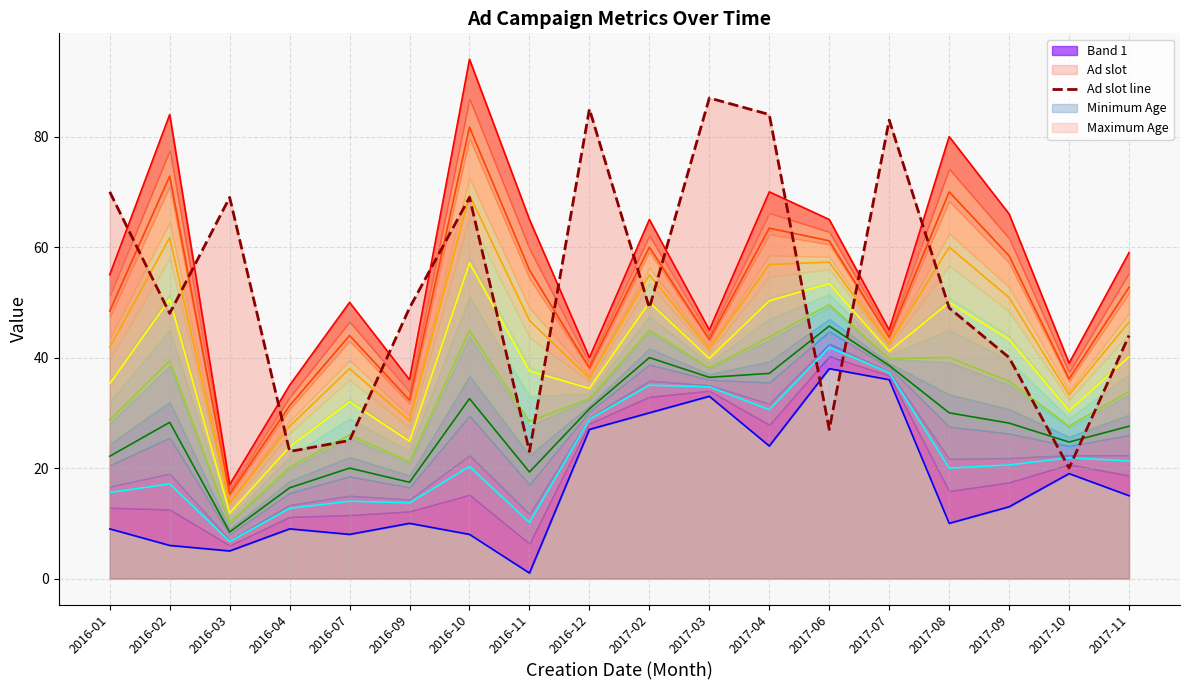

How many categories are shown in the chart?

18